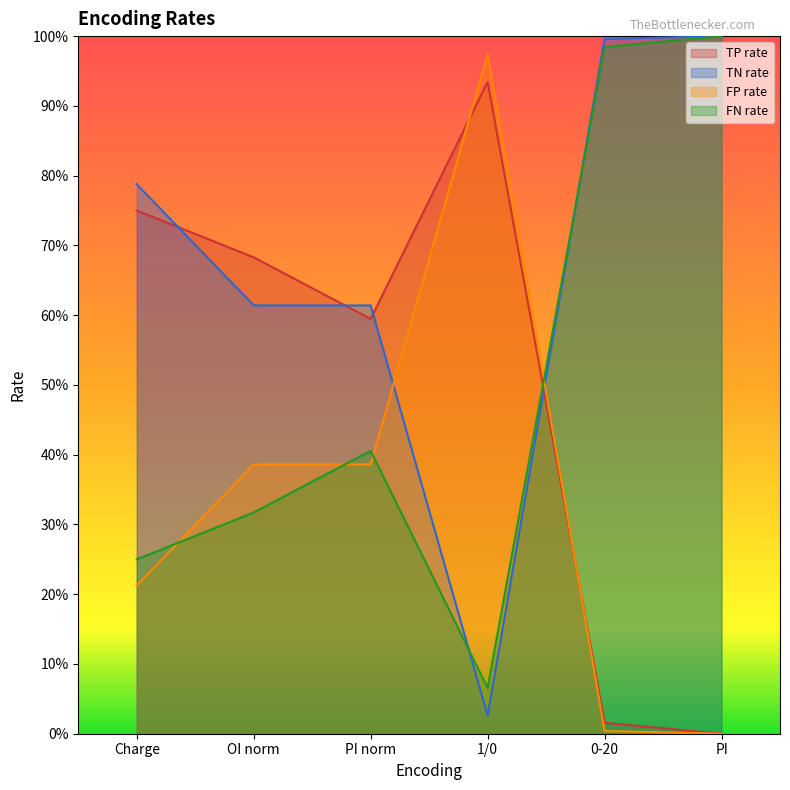

In TP rate, how many points are higher than both neighbors (excluding endpoints)?

1